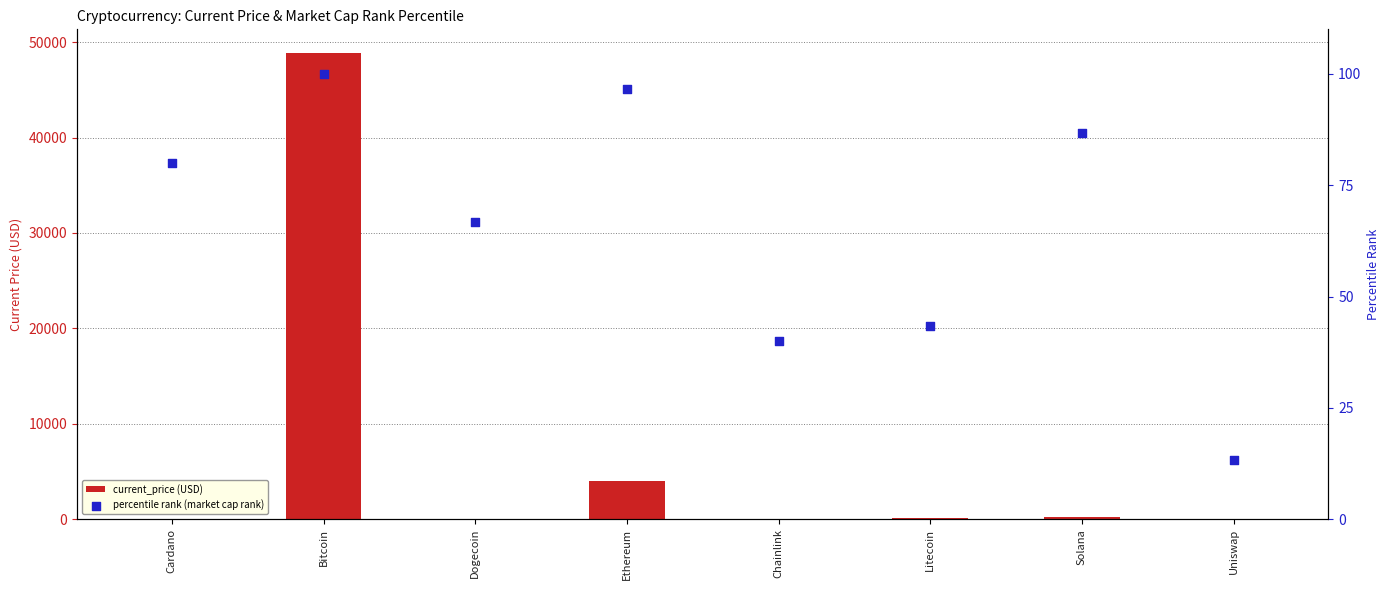

Which series reaches the minimum Y coordinate?

current_price (USD)